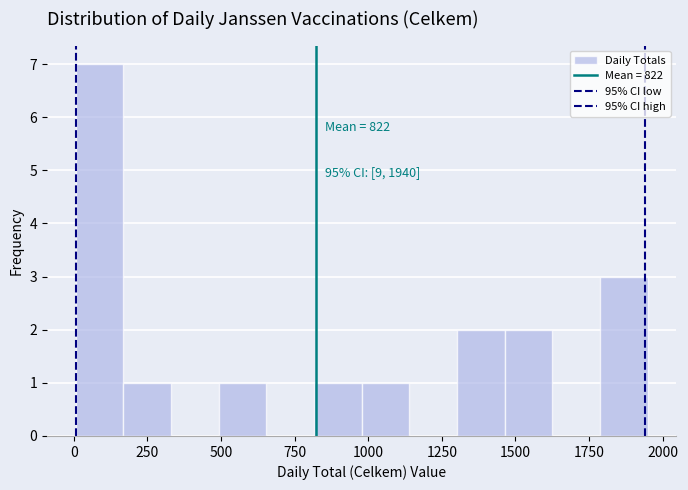

Read against the x-axis, roughly where is the centre of the tallest bar?

100